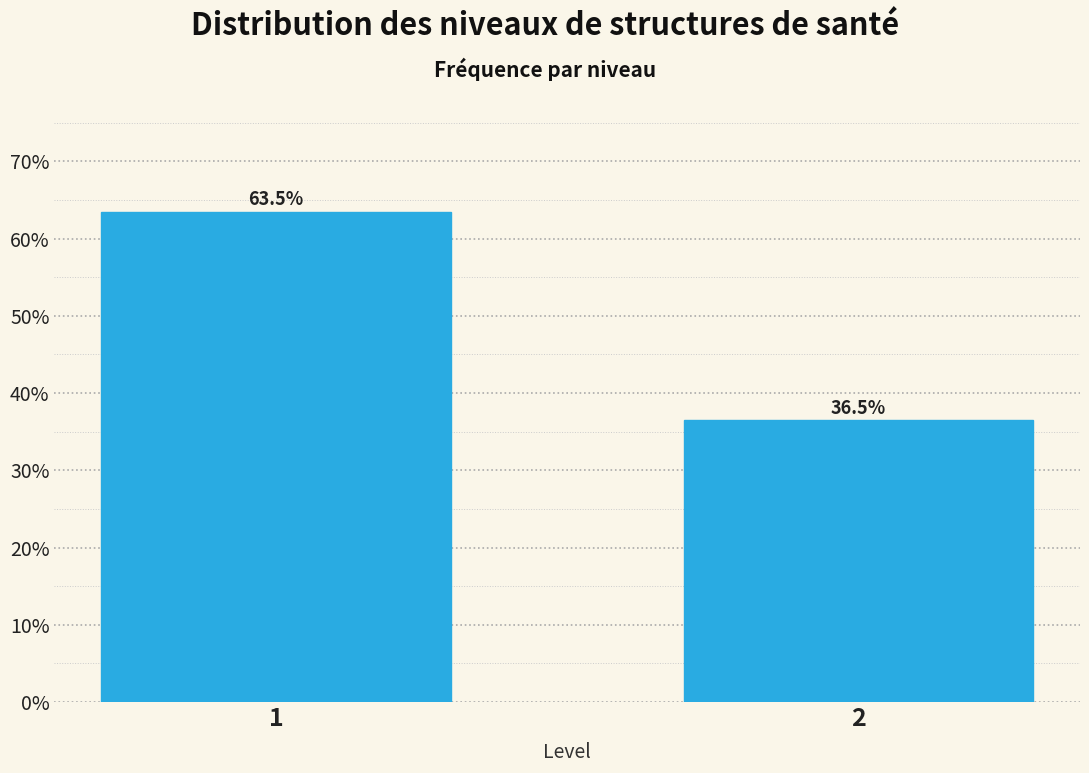

Reading left to right, list all the values displayed in this chart.

63.5	36.5